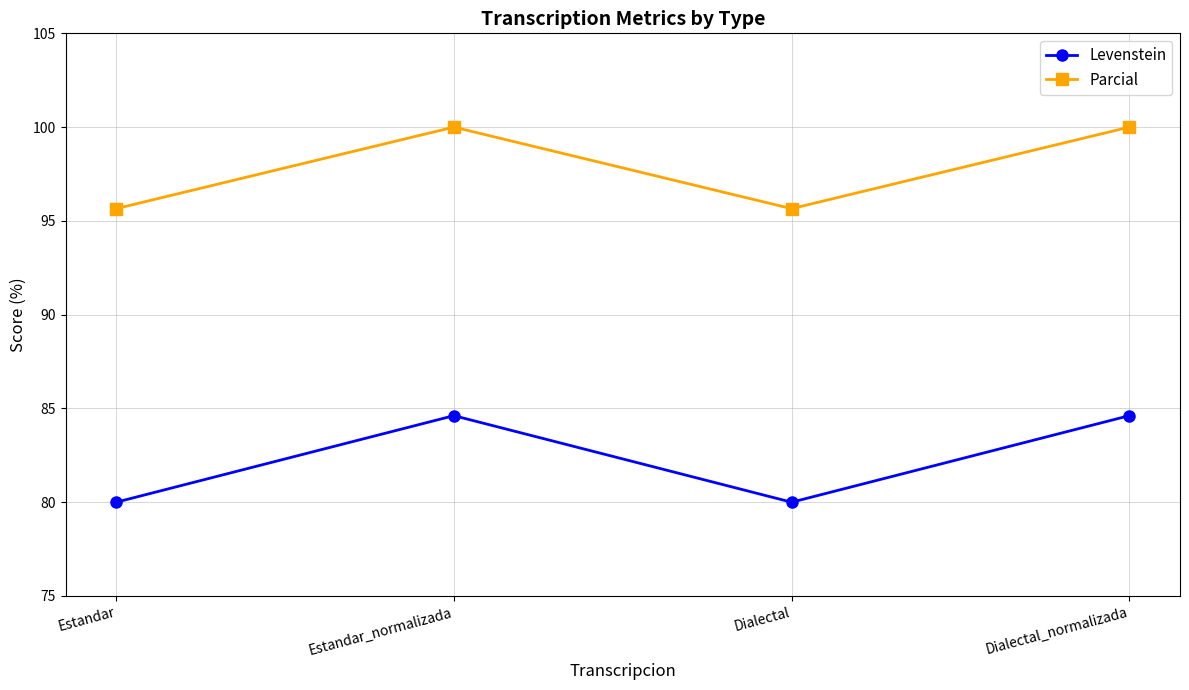

Reading left to right, list all the values displayed in this chart.

Levenstein: Estandar=80.0	Estandar_normalizada=84.6	Dialectal=80.0	Dialectal_normalizada=84.6
Parcial: Estandar=95.7	Estandar_normalizada=100.0	Dialectal=95.7	Dialectal_normalizada=100.0